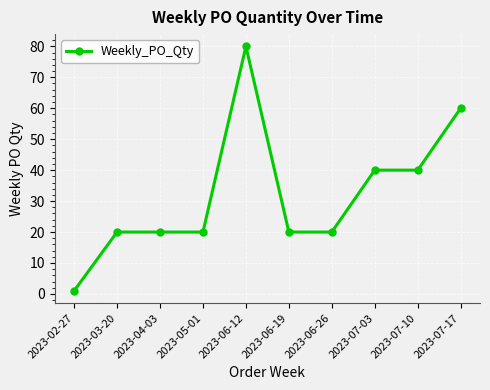

How many series are shown in this chart?

1